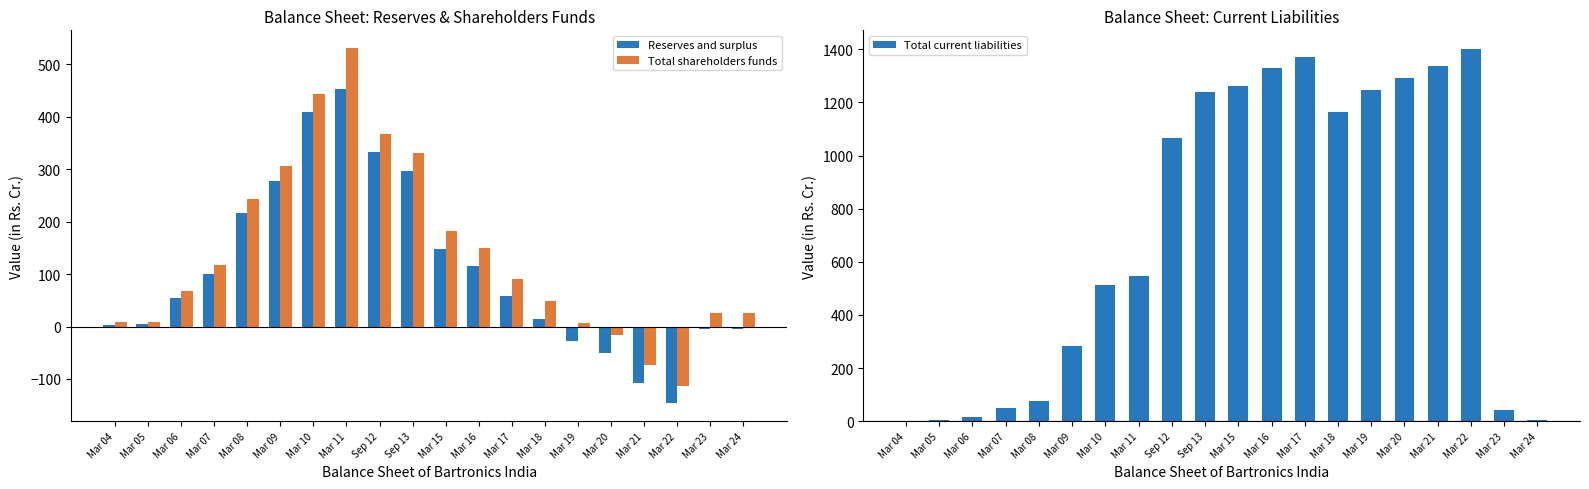

Reading left to right, extract all data points from this chart.

Reserves and surplus: Mar 04=3.5	Mar 05=5.2	Mar 06=53.8	Mar 07=99.8	Mar 08=215.8	Mar 09=278.1	Mar 10=408.5	Mar 11=452.2	Sep 12=332.7	Sep 13=296.1	Mar 15=148.7	Mar 16=115.5	Mar 17=57.5	Mar 18=14.8	Mar 19=-27.4	Mar 20=-51.1	Mar 21=-108.1	Mar 22=-146.6	Mar 23=-5.0	Mar 24=-4.0
Total shareholders funds: Mar 04=7.8	Mar 05=9.6	Mar 06=68.4	Mar 07=117.6	Mar 08=242.4	Mar 09=307.1	Mar 10=442.6	Mar 11=530.9	Sep 12=366.8	Sep 13=330.2	Mar 15=182.8	Mar 16=149.6	Mar 17=91.5	Mar 18=48.9	Mar 19=6.7	Mar 20=-17.0	Mar 21=-74.0	Mar 22=-112.5	Mar 23=25.4	Mar 24=26.5
Total current liabilities: Mar 04=1.9	Mar 05=5.7	Mar 06=15.2	Mar 07=50.4	Mar 08=74.5	Mar 09=282.2	Mar 10=512.1	Mar 11=548.2	Sep 12=1066.5	Sep 13=1239.3	Mar 15=1261.7	Mar 16=1330.7	Mar 17=1372.7	Mar 18=1163.1	Mar 19=1244.9	Mar 20=1291.1	Mar 21=1335.4	Mar 22=1401.3	Mar 23=43.4	Mar 24=2.8